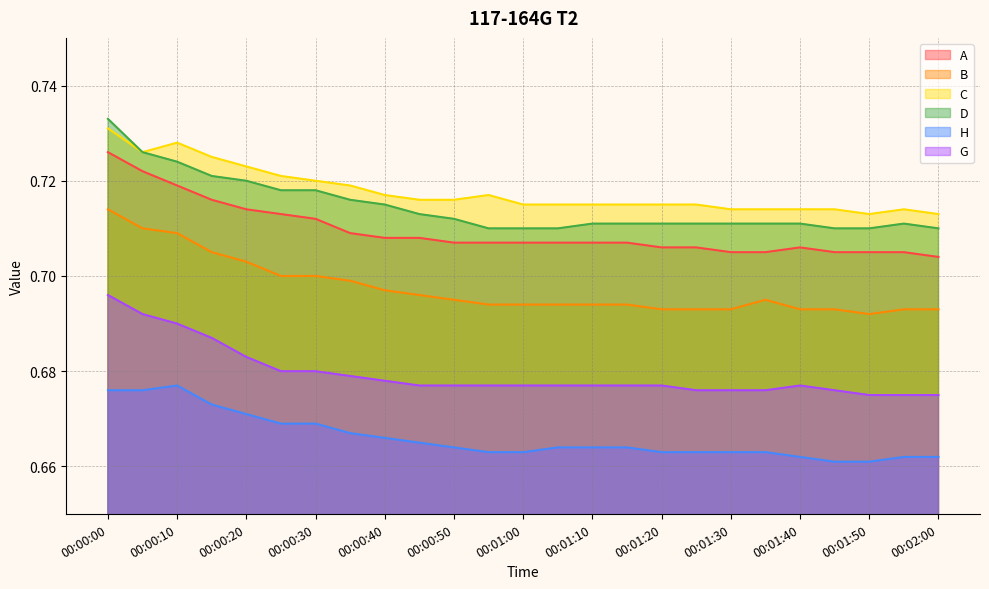

True or false: D and C cross at least once.

False